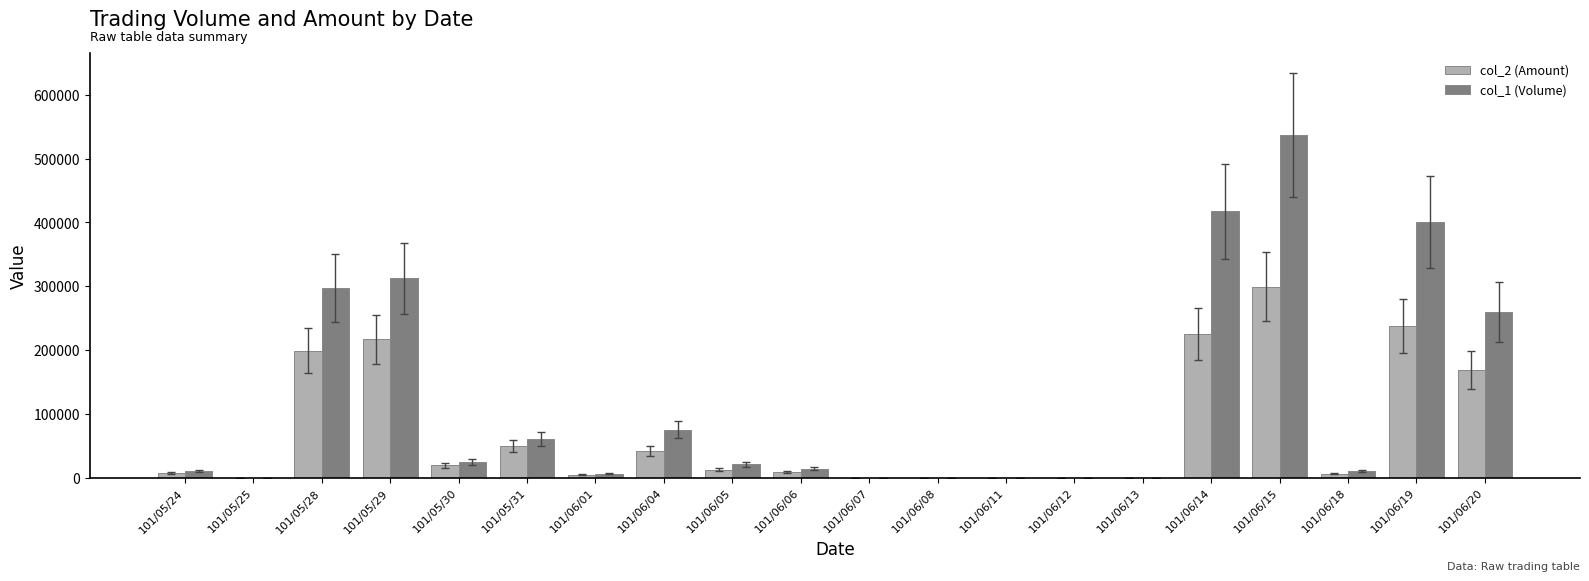

The value of col_1 (Volume) at 101/06/14 is 604732. True or false?

False